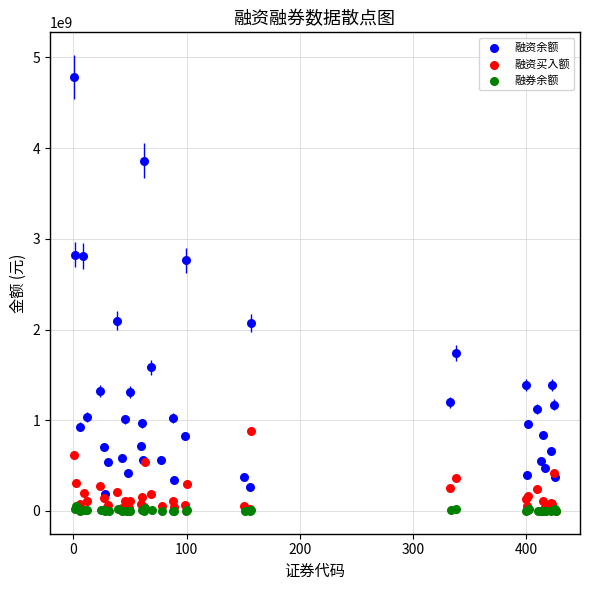

Which series has the widest spread of Y values?

融资余额